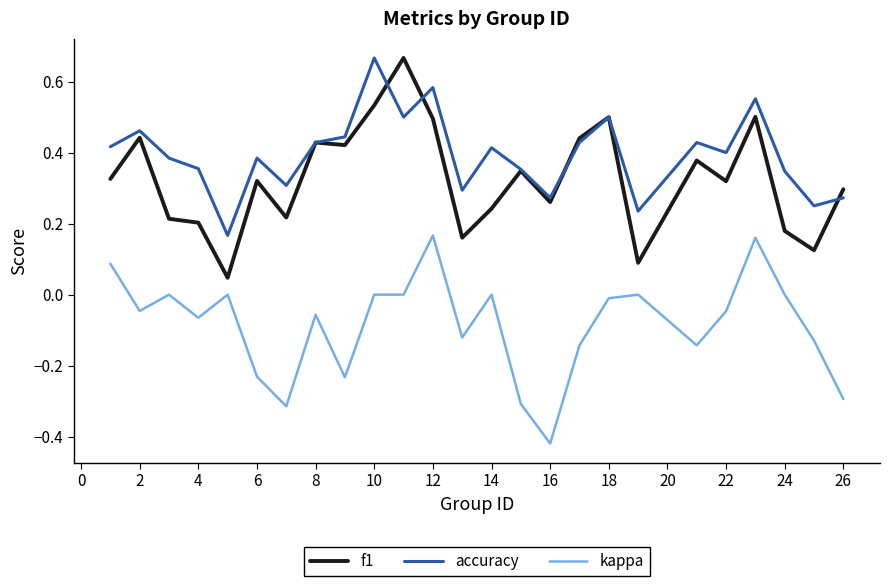

Which series has the widest spread of values?

f1